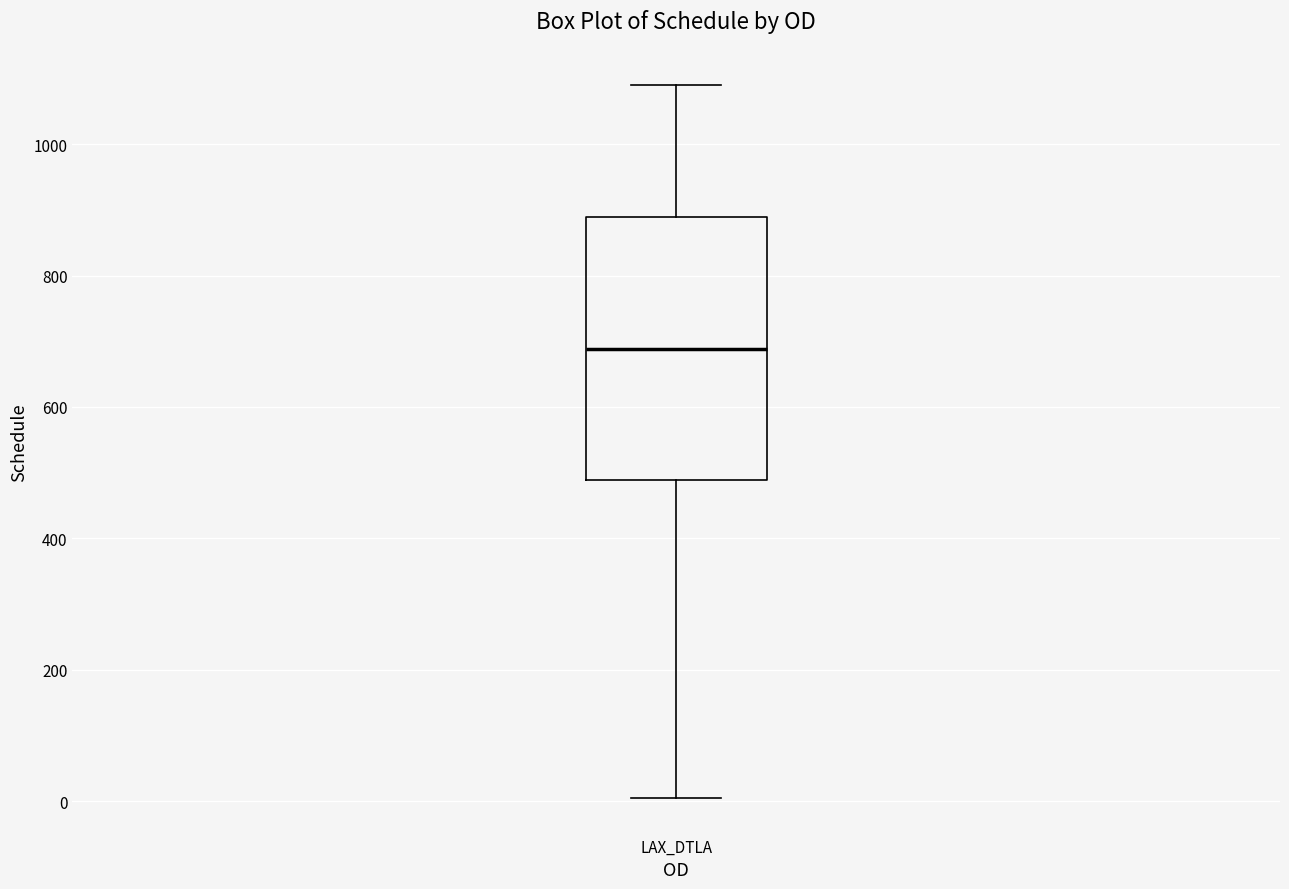

Where does the upper whisker of the box for LAX_DTLA end on the y-axis? The values are not printed on the chart, so give them approximately, as read against the axis.

1100